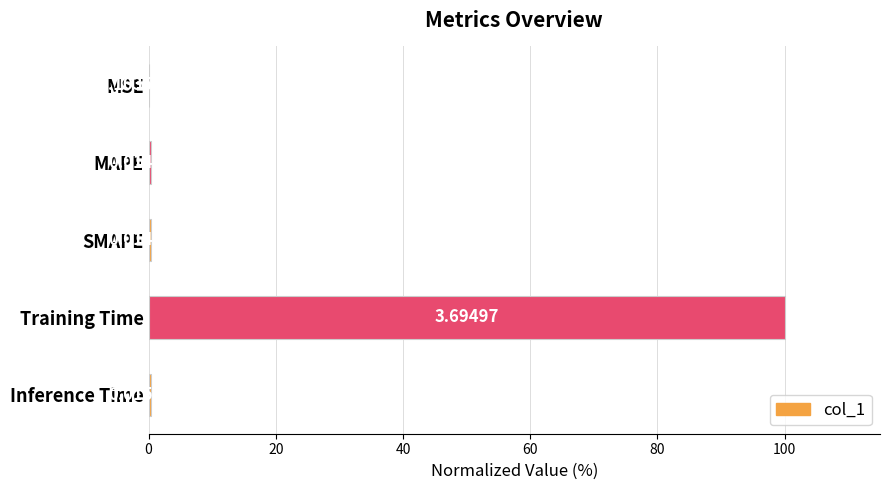

Which label corresponds to the largest value in the chart?

Training Time